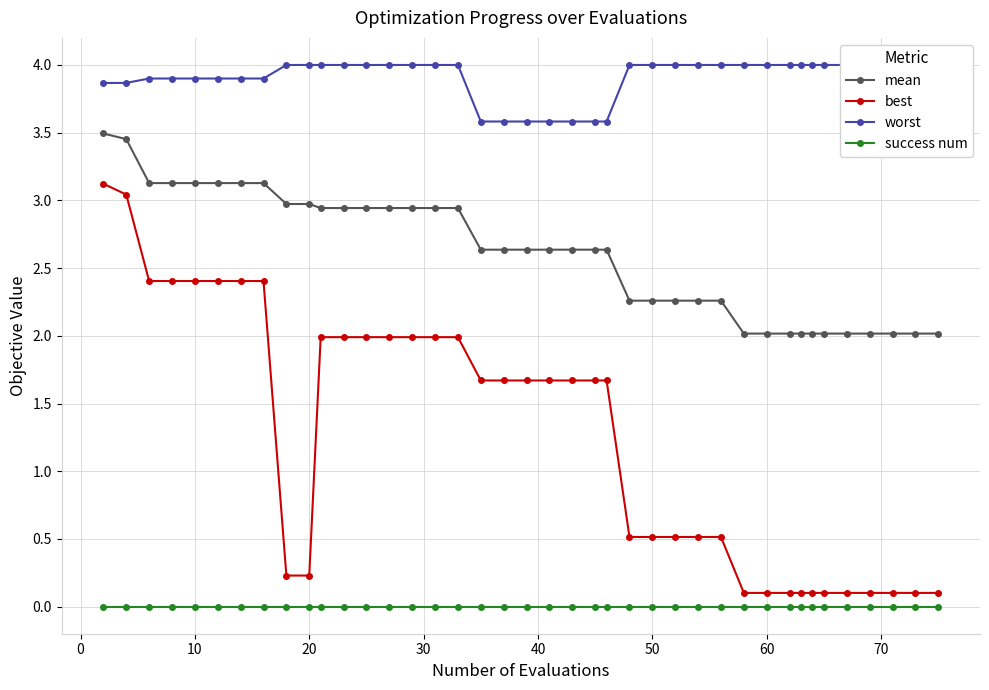

How many lines are shown in the chart?

4